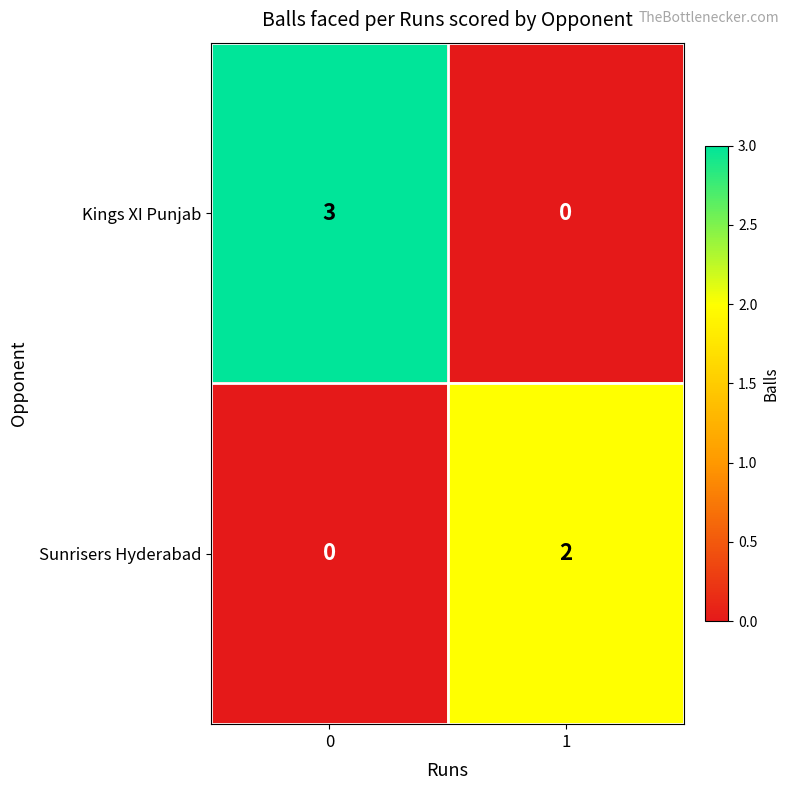

Reading left to right, extract all data points from this chart.

Kings XI Punjab: 3	0
Sunrisers Hyderabad: 0	2